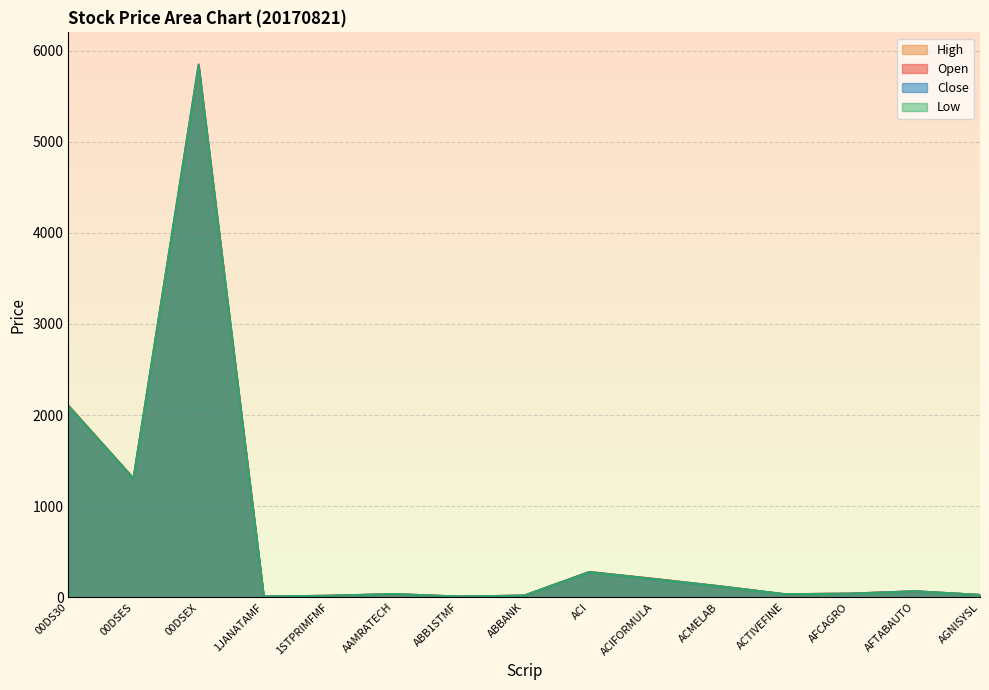

Reading left to right, extract all data points from this chart.

Open: 00DS30=2098.8	00DSES=1301.0	00DSEX=5819.3	1JANATAMF=7.2	1STPRIMFMF=16.1	AAMRATECH=34.5	ABB1STMF=7.3	ABBANK=17.9	ACI=277.2	ACIFORMULA=201.0	ACMELAB=121.0	ACTIVEFINE=33.3	AFCAGRO=39.7	AFTABAUTO=65.9	AGNISYSL=25.5
High: 00DS30=2105.9	00DSES=1305.0	00DSEX=5849.9	1JANATAMF=7.4	1STPRIMFMF=16.5	AAMRATECH=35.0	ABB1STMF=7.4	ABBANK=18.6	ACI=277.4	ACIFORMULA=201.9	ACMELAB=121.3	ACTIVEFINE=33.7	AFCAGRO=39.7	AFTABAUTO=65.9	AGNISYSL=25.8
Low: 00DS30=2096.2	00DSES=1301.0	00DSEX=5818.3	1JANATAMF=7.2	1STPRIMFMF=15.9	AAMRATECH=34.3	ABB1STMF=7.2	ABBANK=17.9	ACI=274.9	ACIFORMULA=197.6	ACMELAB=119.4	ACTIVEFINE=32.9	AFCAGRO=39.0	AFTABAUTO=64.8	AGNISYSL=25.3
Close: 00DS30=2097.9	00DSES=1302.3	00DSEX=5844.1	1JANATAMF=7.4	1STPRIMFMF=16.3	AAMRATECH=34.8	ABB1STMF=7.3	ABBANK=18.5	ACI=276.0	ACIFORMULA=198.7	ACMELAB=119.8	ACTIVEFINE=33.1	AFCAGRO=39.1	AFTABAUTO=65.0	AGNISYSL=25.4